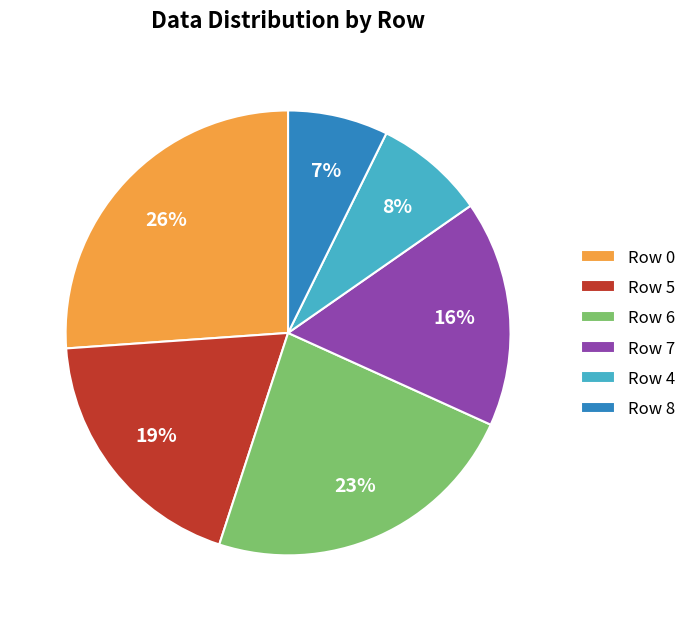

To the nearest percent, what is the difference between the largest and smallest slice percentages?

19%